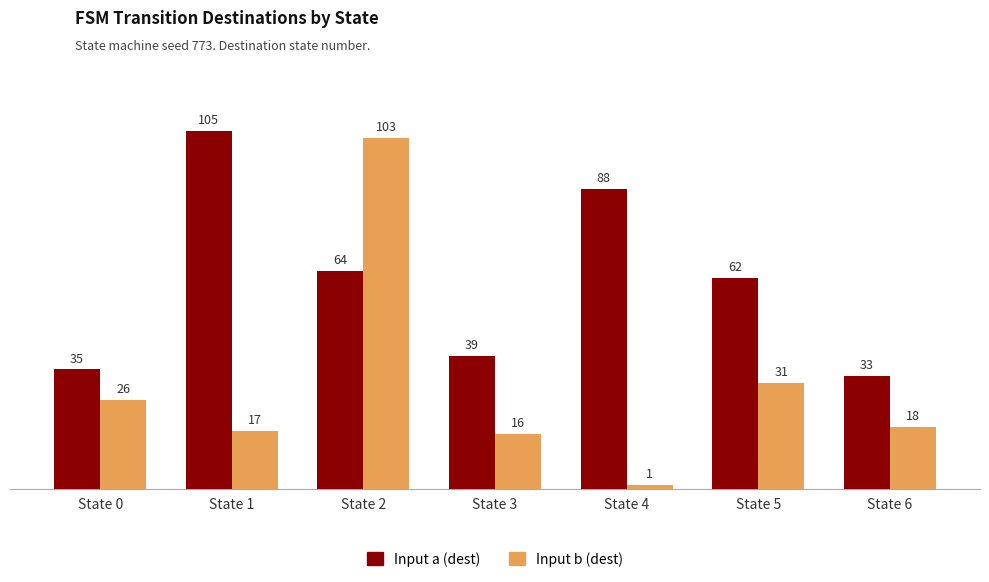

Read the Input b (dest) value at State 3, to the nearest 5.

15